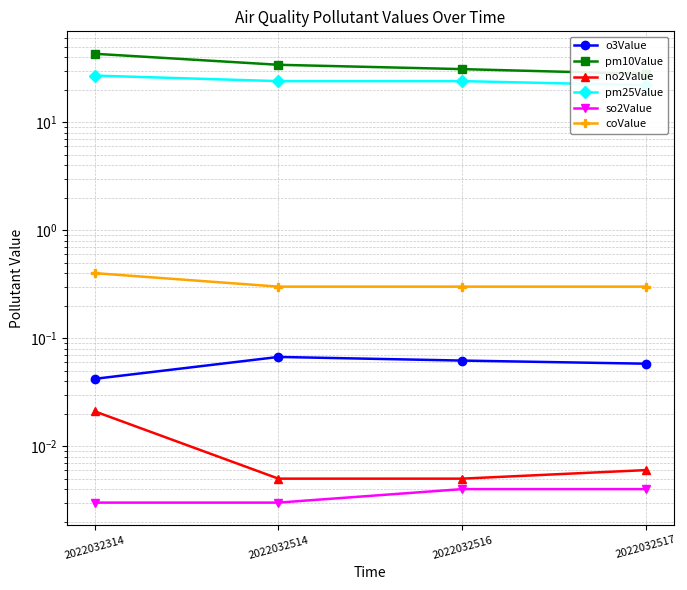

Reading left to right, what are all the values shown in this chart?

o3Value: 2022032314=0.0	2022032514=0.1	2022032516=0.1	2022032517=0.1
pm10Value: 2022032314=43.0	2022032514=34.0	2022032516=31.0	2022032517=28.0
no2Value: 2022032314=0.0	2022032514=0.0	2022032516=0.0	2022032517=0.0
pm25Value: 2022032314=27.0	2022032514=24.0	2022032516=24.0	2022032517=22.0
so2Value: 2022032314=0.0	2022032514=0.0	2022032516=0.0	2022032517=0.0
coValue: 2022032314=0.4	2022032514=0.3	2022032516=0.3	2022032517=0.3